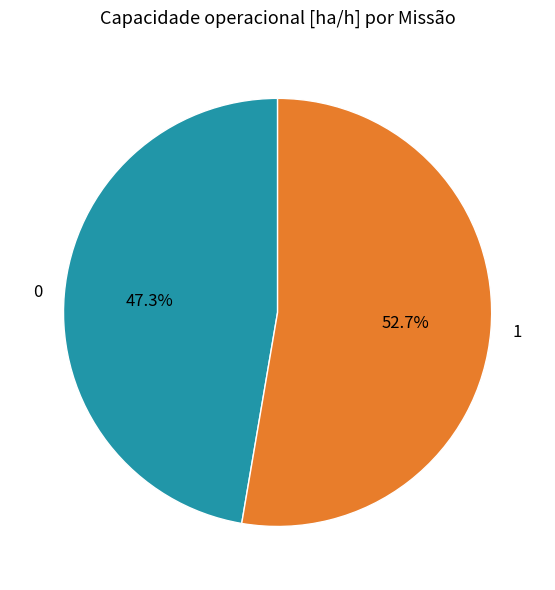

Which slice is the largest?

1